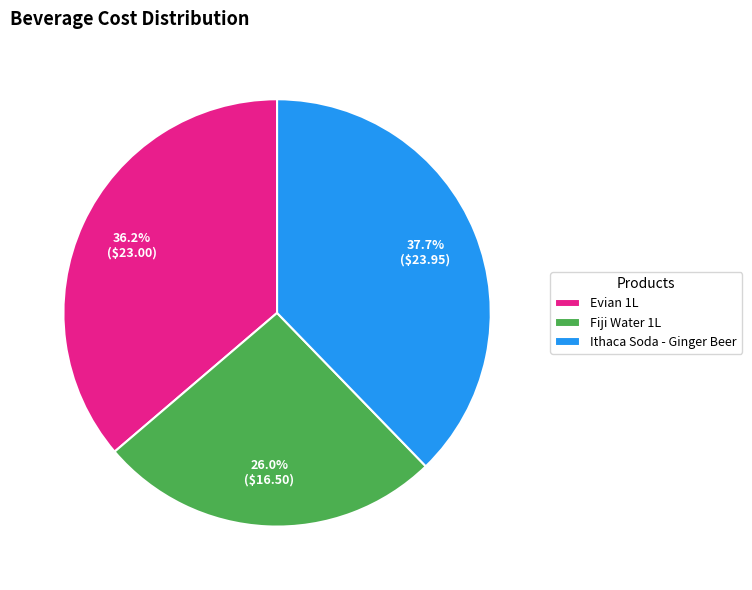

What is the total percentage of Fiji Water 1L and Evian 1L?

62.3%